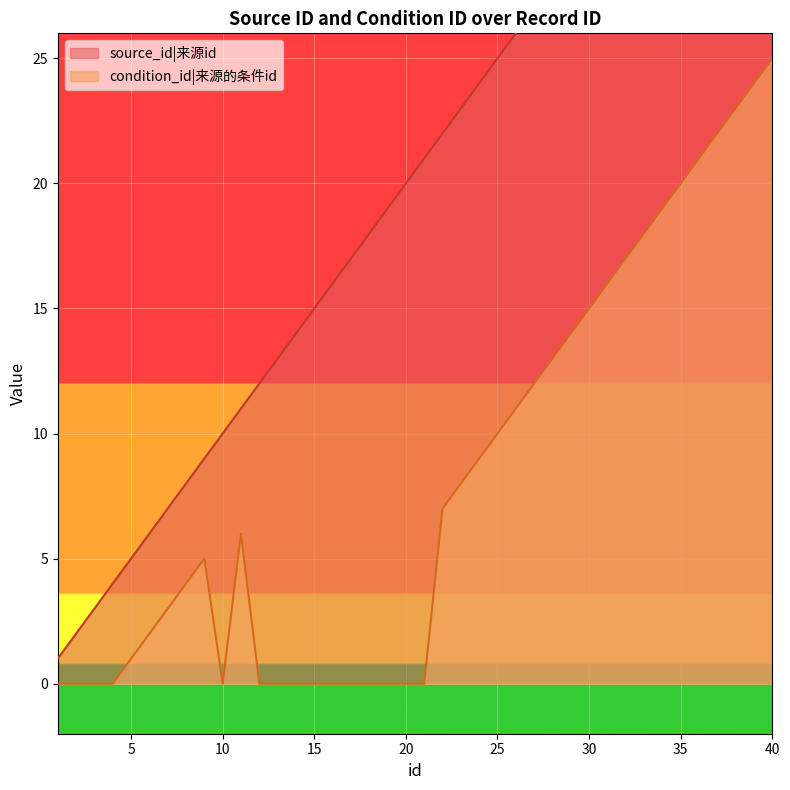

What is the value of the source_id point at the 14th from the left?

14